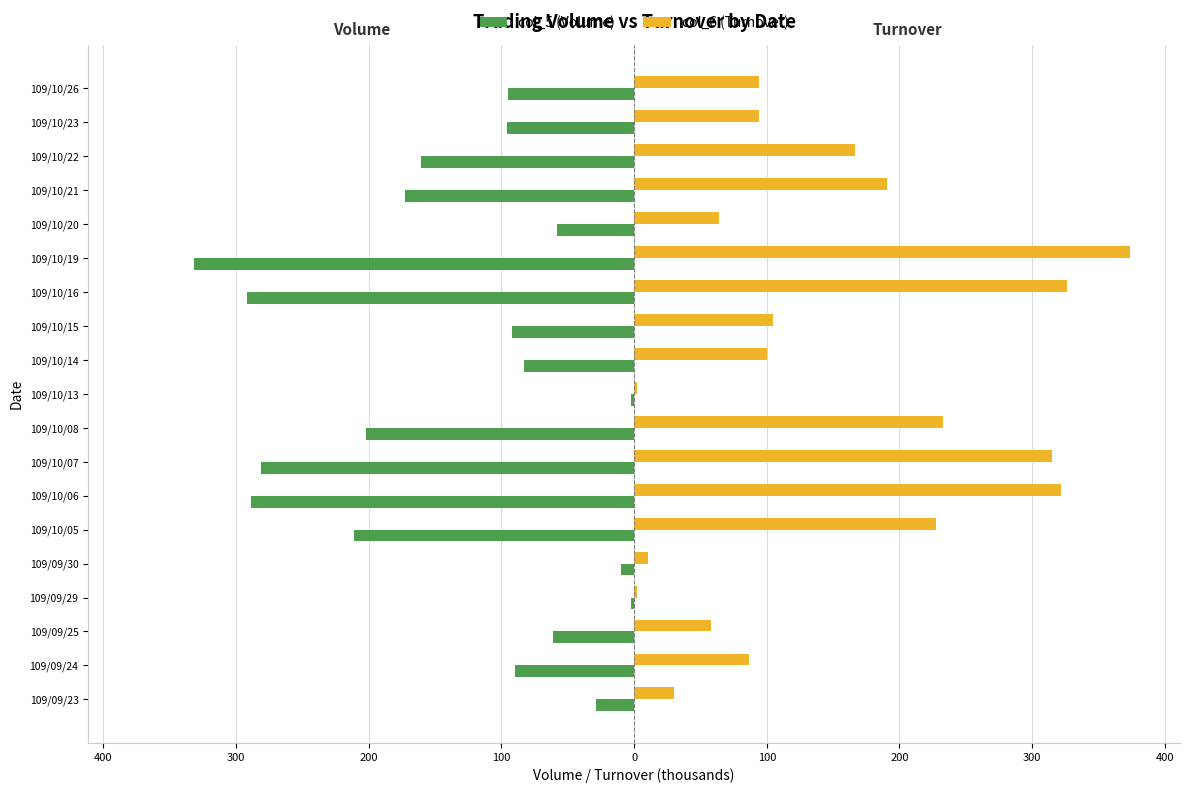

What are all the series names shown in the legend?

col_5 (Volume), col_6 (Turnover)